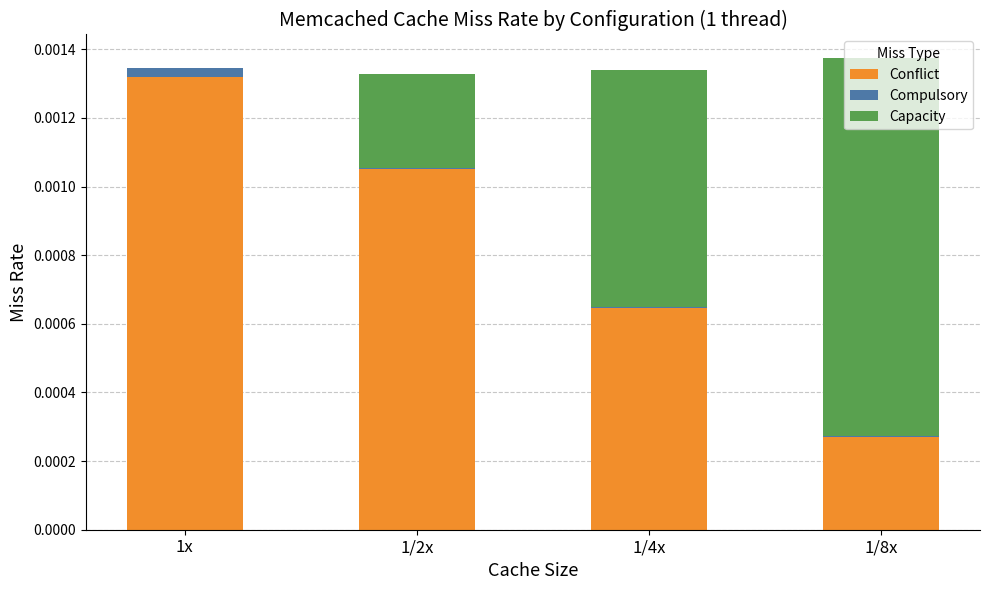

Is it true that Conflict equals 0.0 at 1x?

True